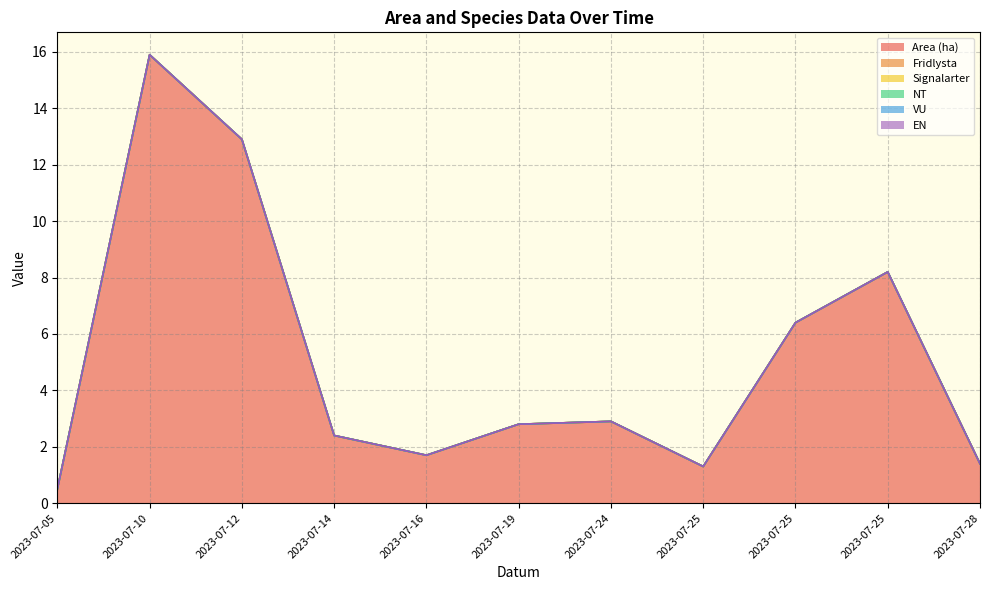

How many lines are shown in the chart?

6